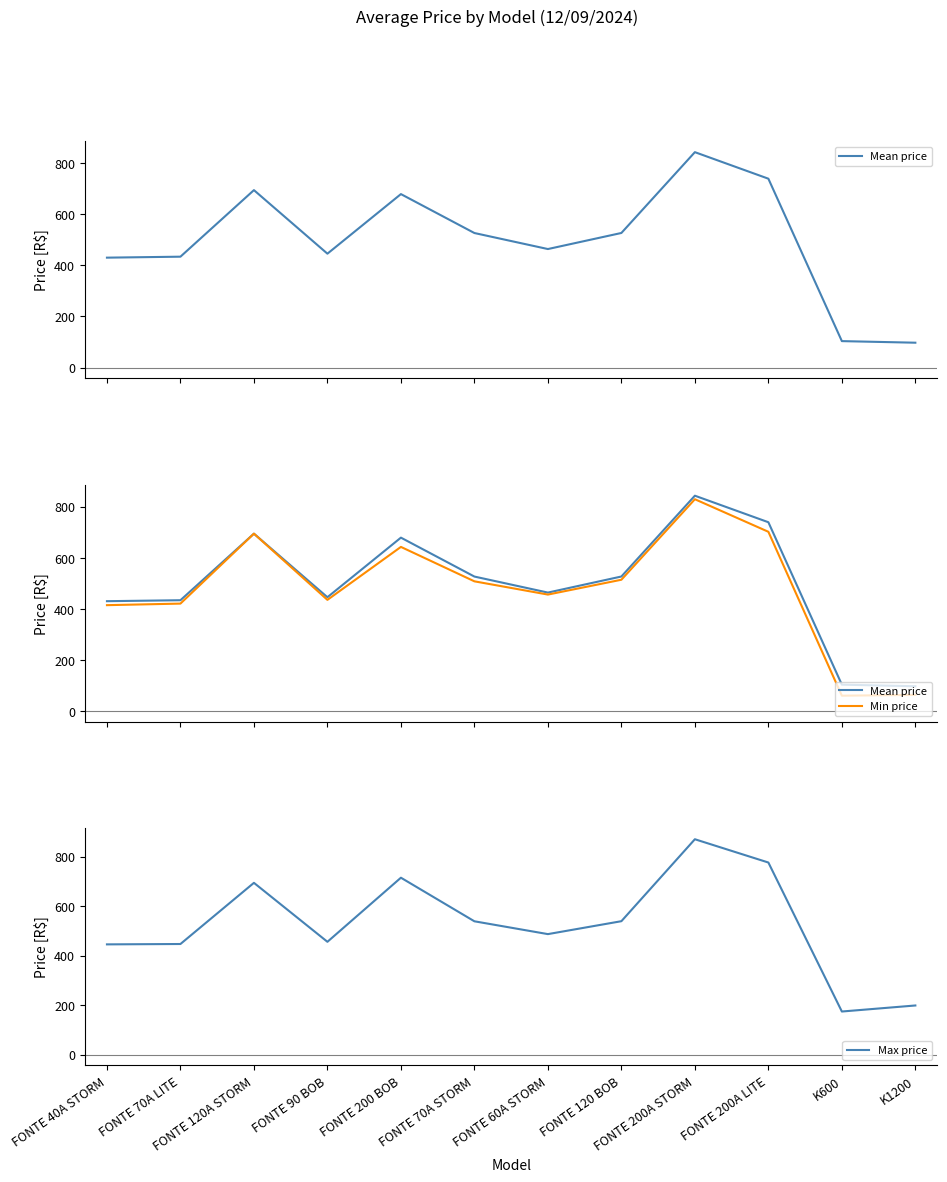

Which has a higher value, FONTE 200A LITE or FONTE 60A STORM?

FONTE 200A LITE